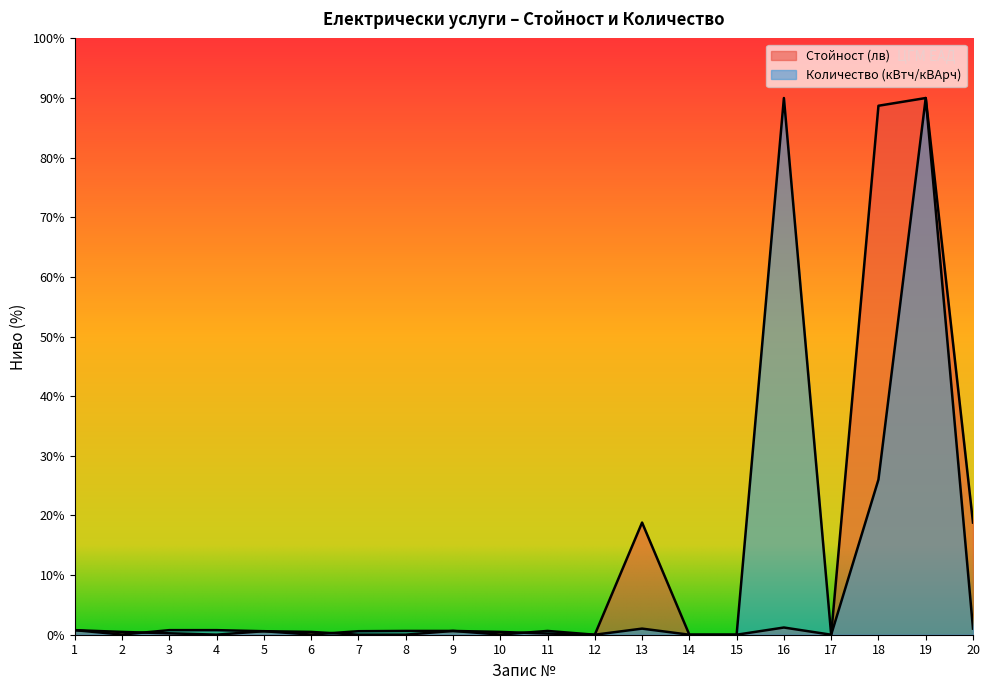

In Стойност (лв), how many points are lower than both neighbors (excluding endpoints)?

4